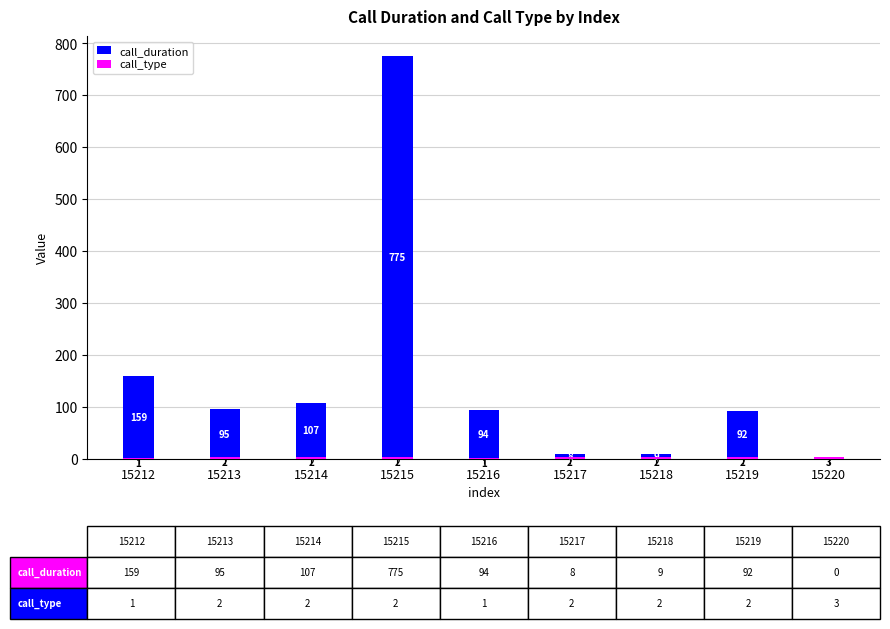

How many bars are there in total?

18